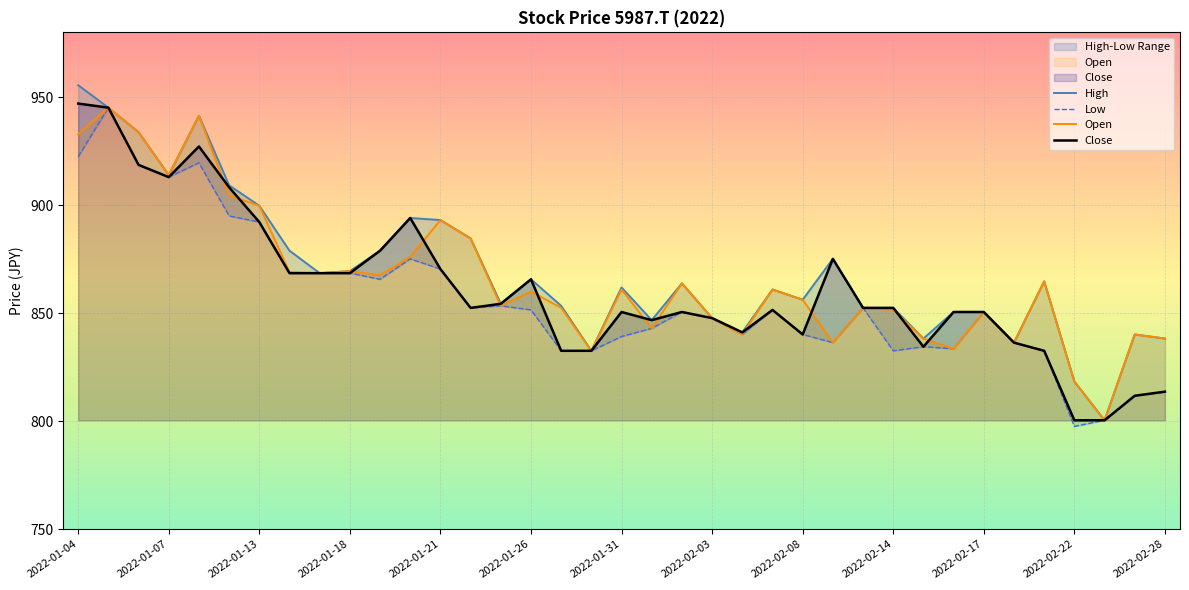

True or false: High has a value of 955.5 at 2022-01-04.

True